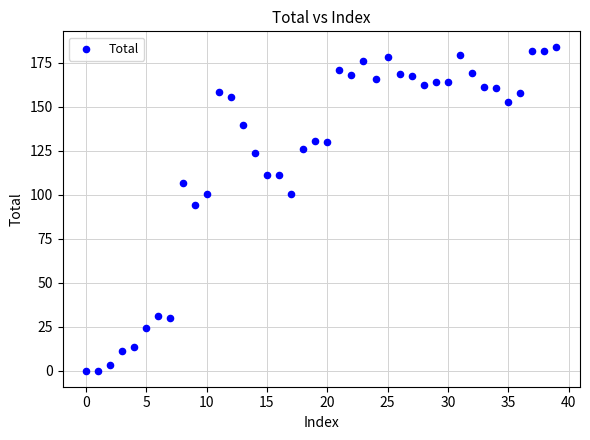

What is the range of Y values (max minus min)?

183.7